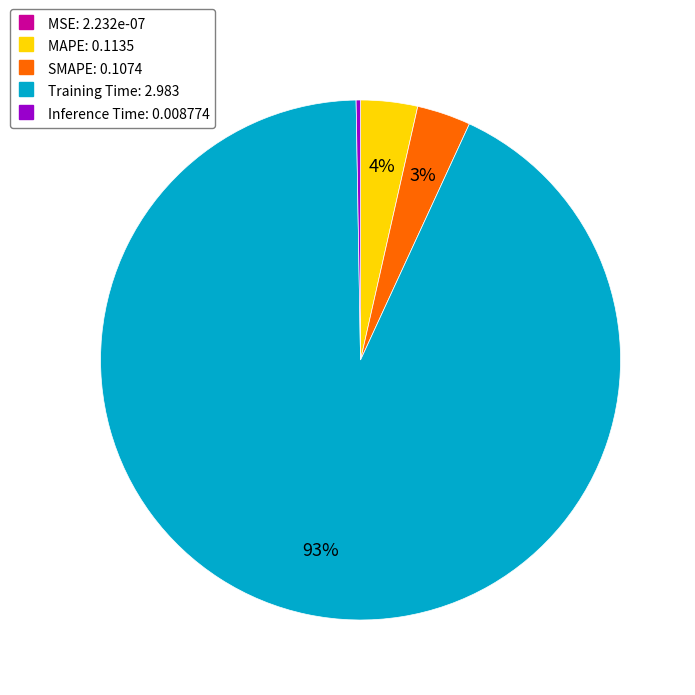

To the nearest percent, what is the difference between the Training Time and SMAPE slice percentages?

90%